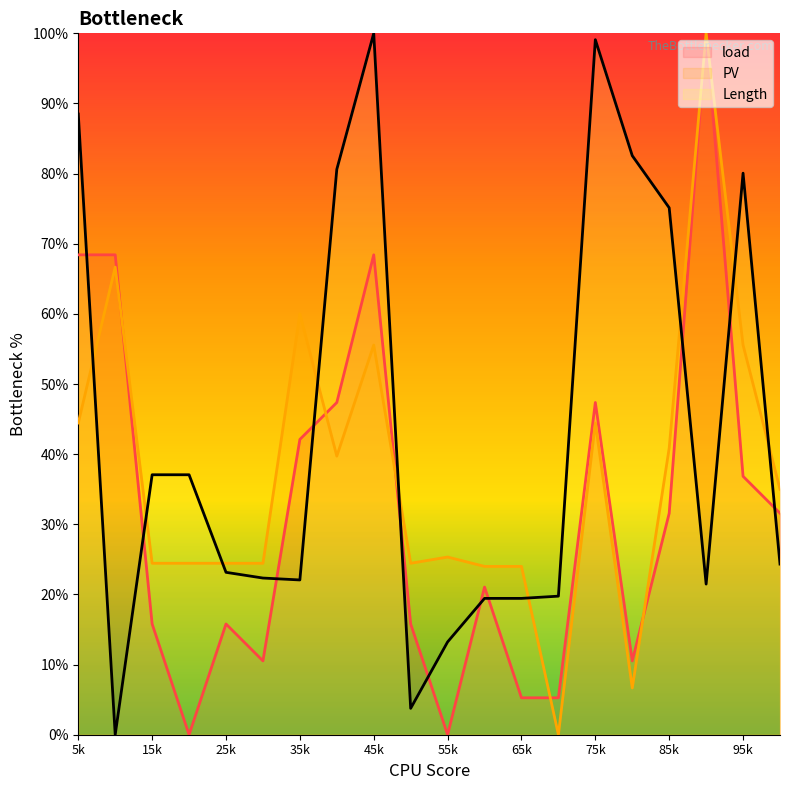

What is the maximum value shown in the chart?

100.0